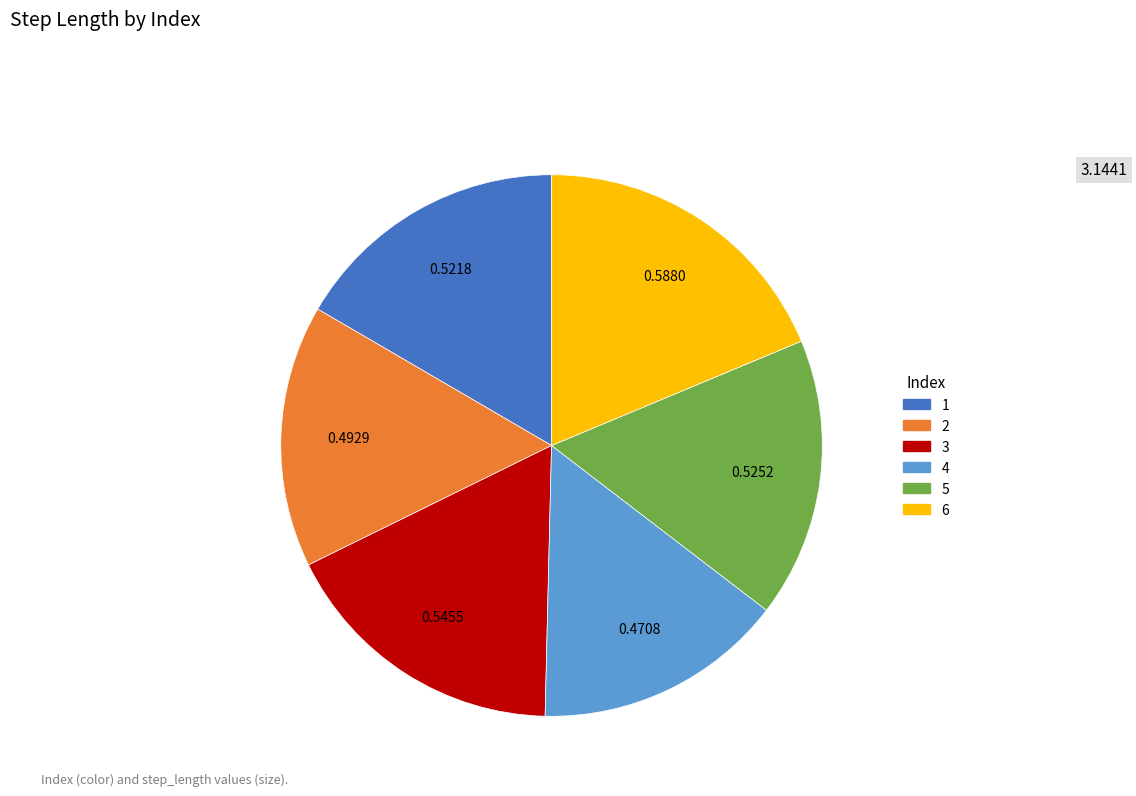

Does any single category account for the majority?

No